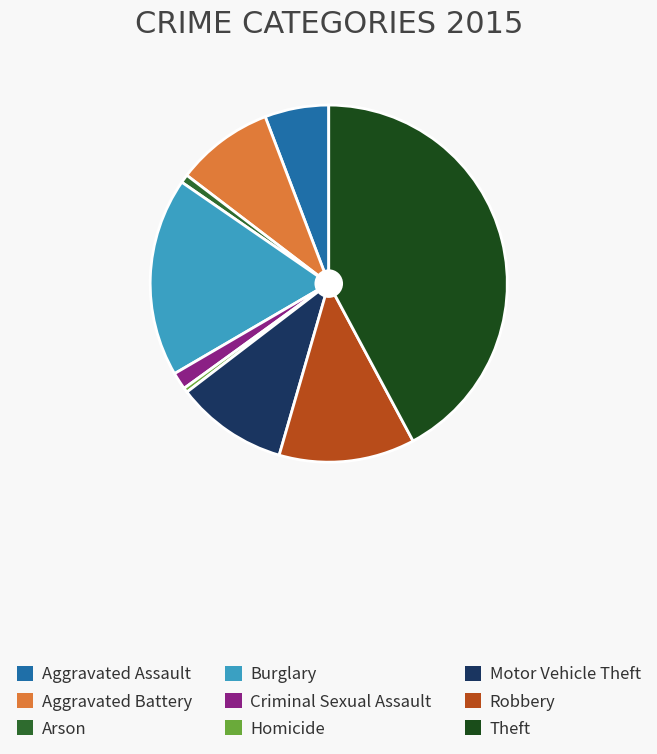

Does Arson represent more than half of the total?

No